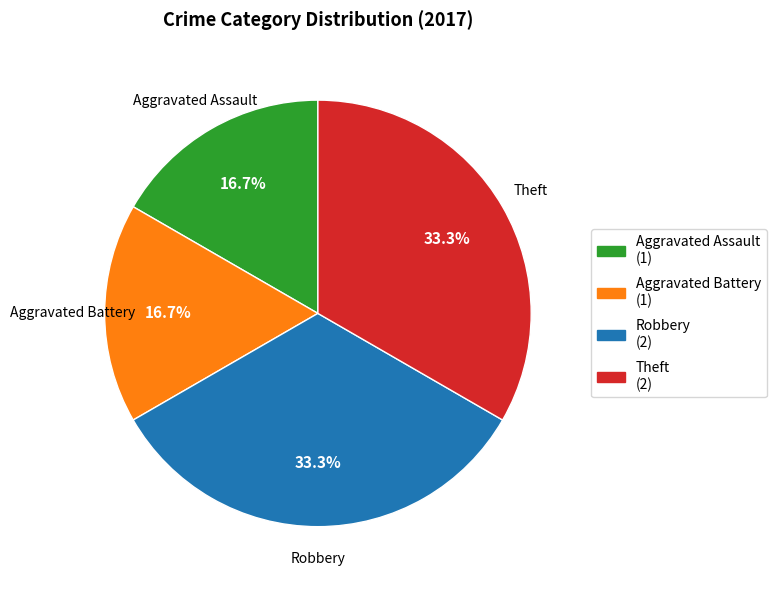

Between Aggravated Battery and Theft, which is larger?

Theft